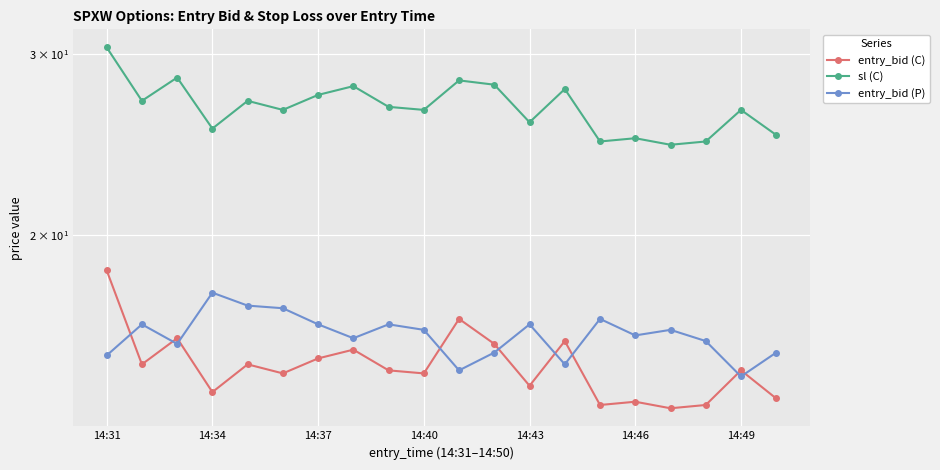

How many values in the entry_bid (C) series are below 14?

5